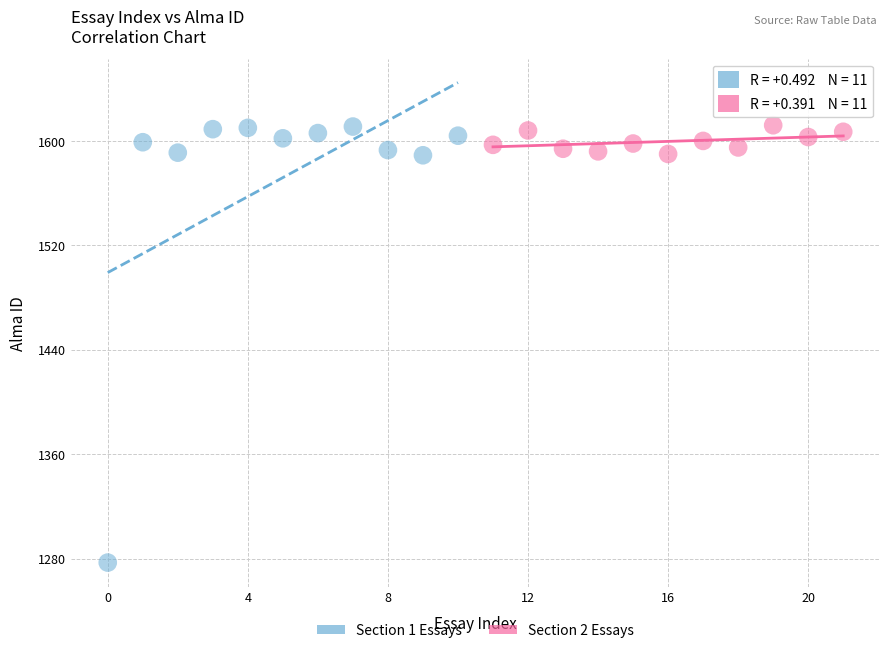

What are all the series names shown in the legend?

Section 1 Essays, Section 2 Essays